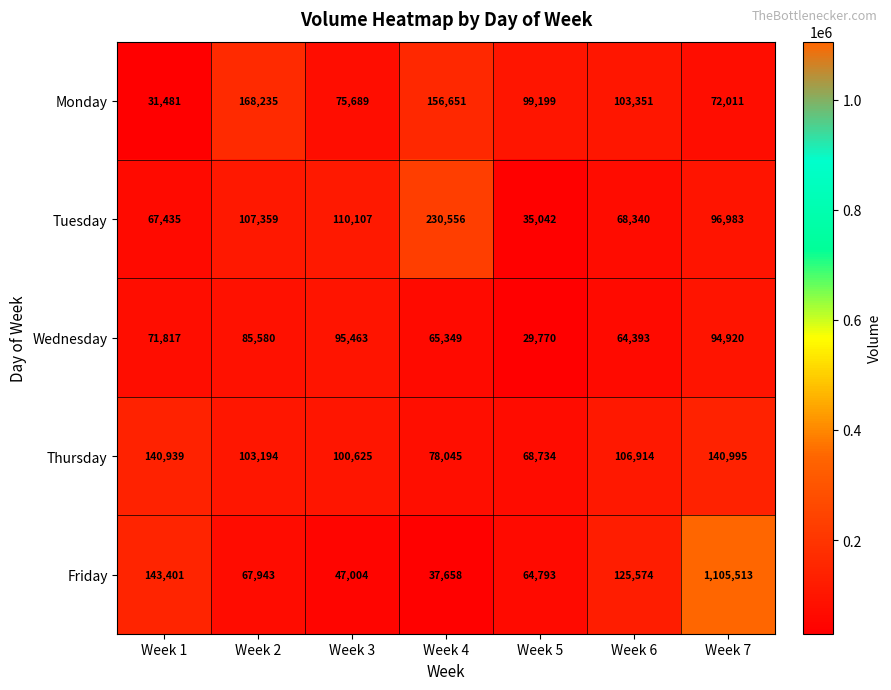

Which series has the largest total across all categories?

Friday